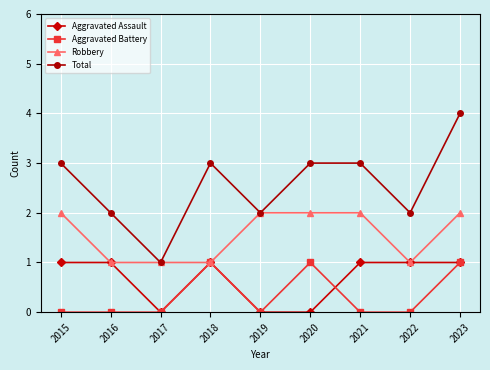

How many data points in Robbery are less than 2?

4